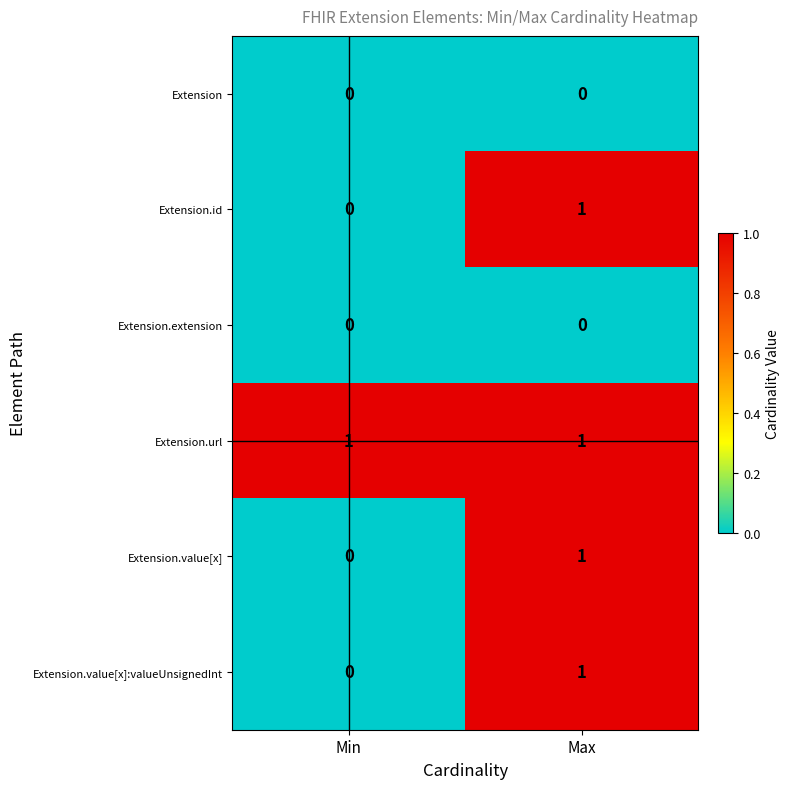

The Extension.value[x]:valueUnsignedInt series shows 1 at Min. True or false?

False